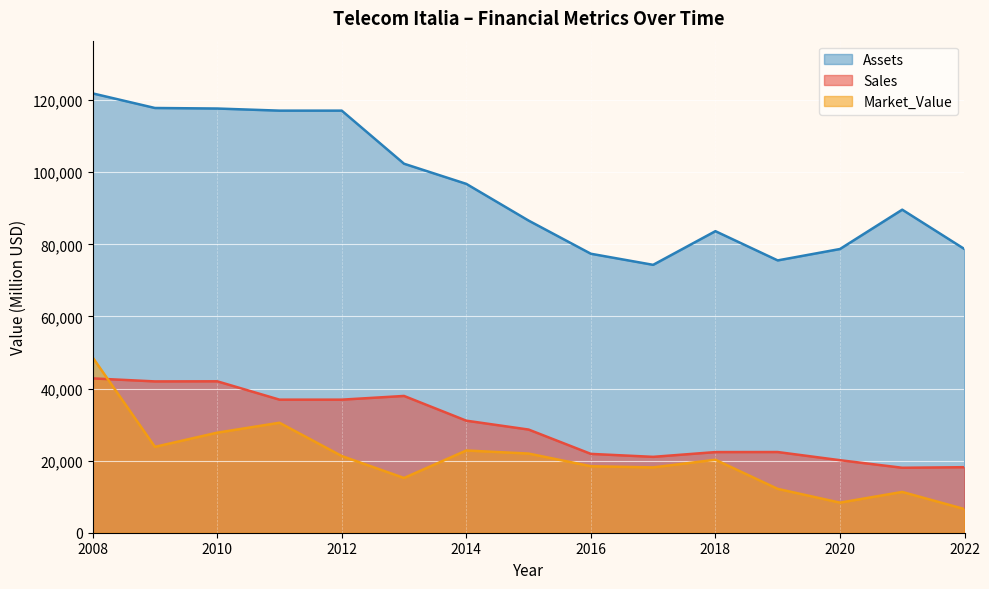

Does the chart display data point markers on the line(s)?

No